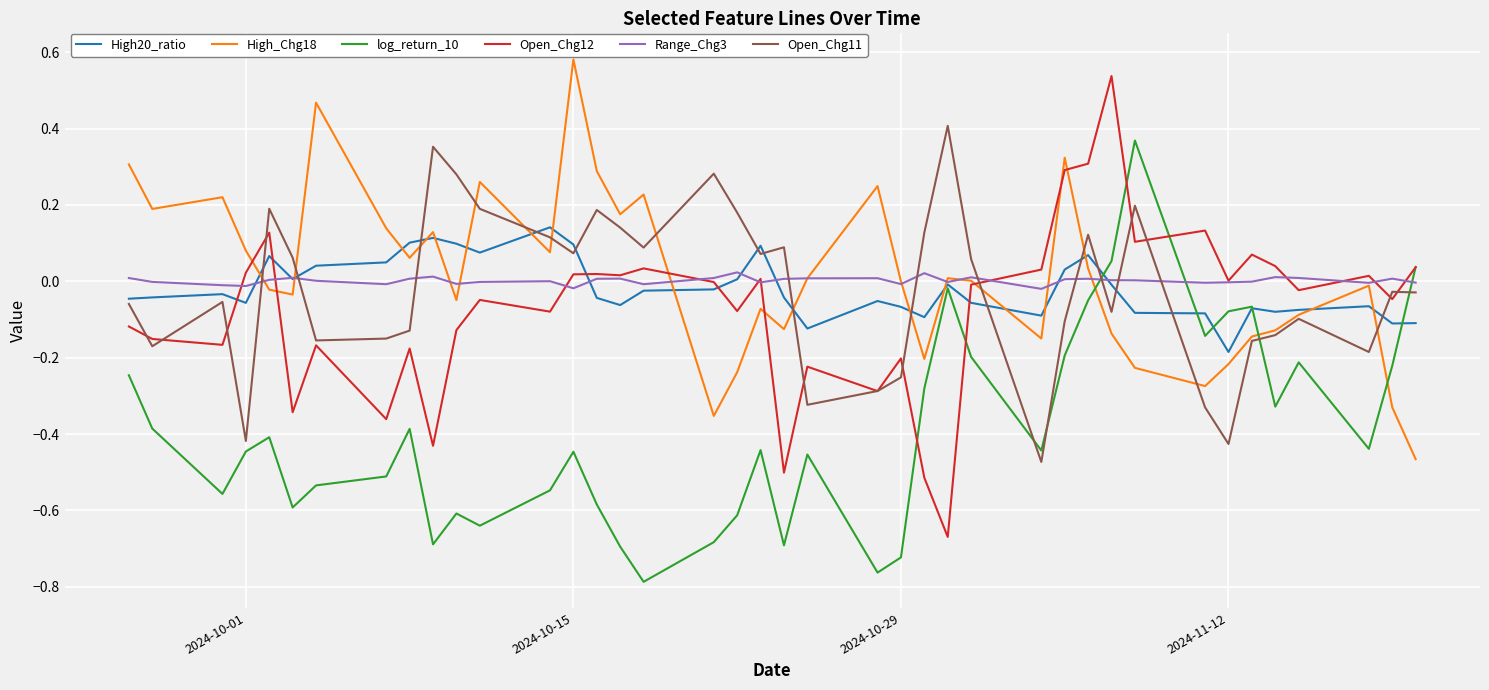

True or false: Open_Chg11 and log_return_10 cross at least once.

True